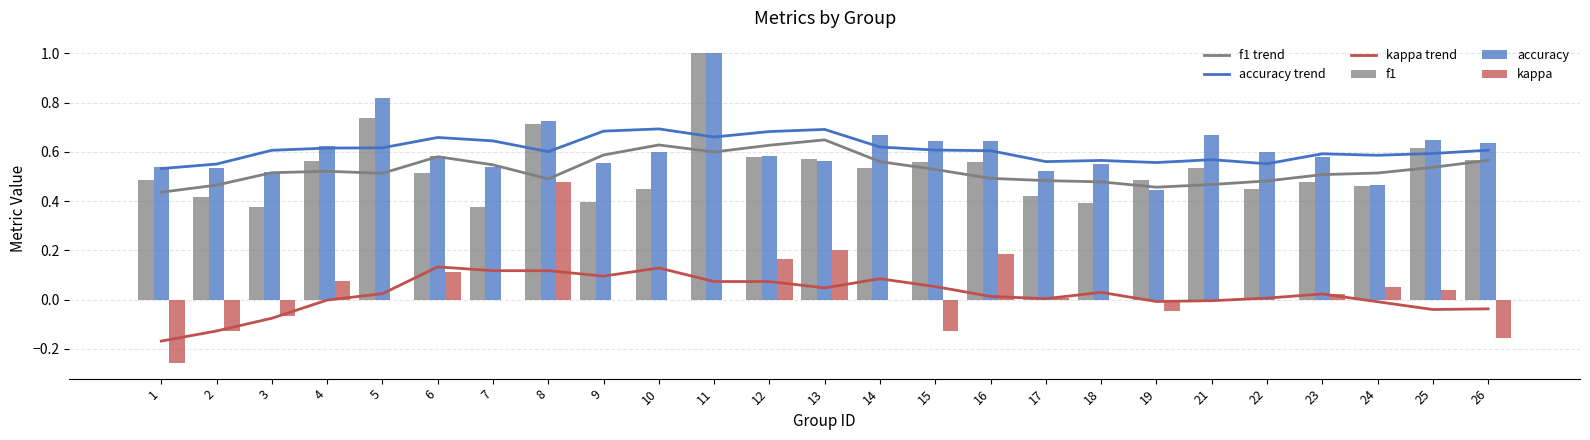

Reading left to right, what are all the values shown in this chart?

f1 trend: 1=0.4	2=0.5	3=0.5	4=0.5	5=0.5	6=0.6	7=0.5	8=0.5	9=0.6	10=0.6	11=0.6	12=0.6	13=0.6	14=0.6	15=0.5	16=0.5	17=0.5	18=0.5	19=0.5	21=0.5	22=0.5	23=0.5	24=0.5	25=0.5	26=0.6
accuracy trend: 1=0.5	2=0.6	3=0.6	4=0.6	5=0.6	6=0.7	7=0.6	8=0.6	9=0.7	10=0.7	11=0.7	12=0.7	13=0.7	14=0.6	15=0.6	16=0.6	17=0.6	18=0.6	19=0.6	21=0.6	22=0.6	23=0.6	24=0.6	25=0.6	26=0.6
kappa trend: 1=-0.2	2=-0.1	3=-0.1	4=-0.0	5=0.0	6=0.1	7=0.1	8=0.1	9=0.1	10=0.1	11=0.1	12=0.1	13=0.0	14=0.1	15=0.1	16=0.0	17=0.0	18=0.0	19=-0.0	21=-0.0	22=0.0	23=0.0	24=-0.0	25=-0.0	26=-0.0
f1: 1=0.5	2=0.4	3=0.4	4=0.6	5=0.7	6=0.5	7=0.4	8=0.7	9=0.4	10=0.5	11=1.0	12=0.6	13=0.6	14=0.5	15=0.6	16=0.6	17=0.4	18=0.4	19=0.5	21=0.5	22=0.5	23=0.5	24=0.5	25=0.6	26=0.6
accuracy: 1=0.5	2=0.5	3=0.5	4=0.6	5=0.8	6=0.6	7=0.5	8=0.7	9=0.6	10=0.6	11=1.0	12=0.6	13=0.6	14=0.7	15=0.6	16=0.6	17=0.5	18=0.6	19=0.4	21=0.7	22=0.6	23=0.6	24=0.5	25=0.6	26=0.6
kappa: 1=-0.3	2=-0.1	3=-0.1	4=0.1	5=0.0	6=0.1	7=0.0	8=0.5	9=0.0	10=0.0	11=0.0	12=0.2	13=0.2	14=0.0	15=-0.1	16=0.2	17=0.0	18=0.0	19=-0.0	21=0.0	22=0.0	23=0.0	24=0.1	25=0.0	26=-0.2